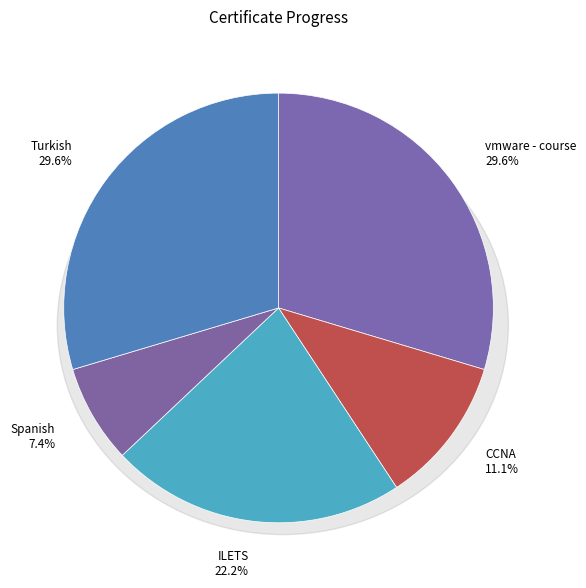

Is vmware - course the majority of the pie?

No